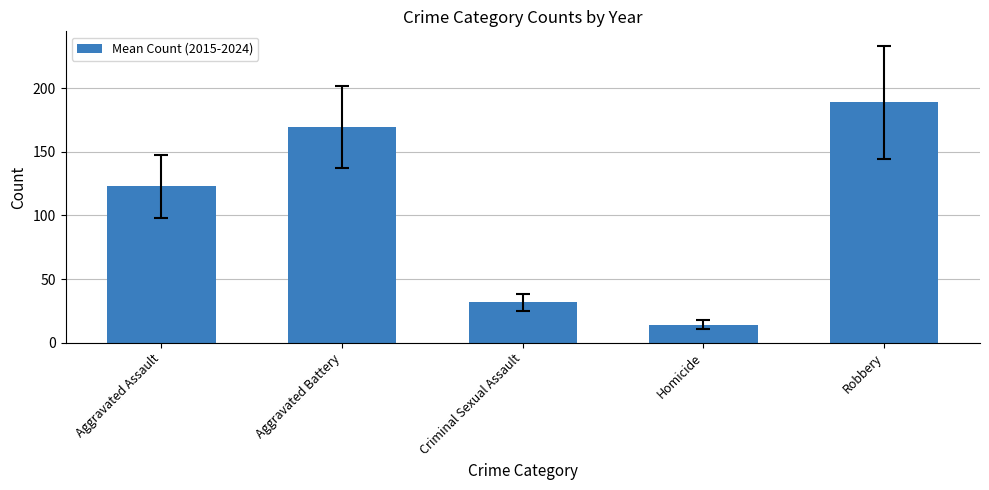

What is the label of the 5th bar from the right?

Aggravated Assault